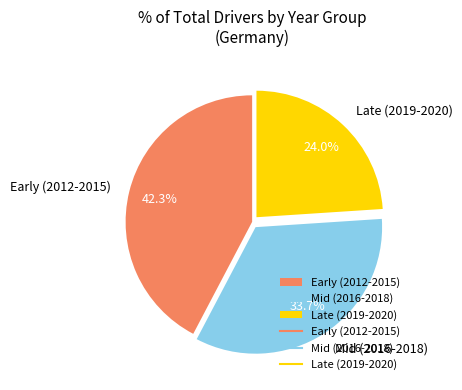

Rank the categories by value from lowest to highest.

Late (2019-2020), Mid (2016-2018), Early (2012-2015)